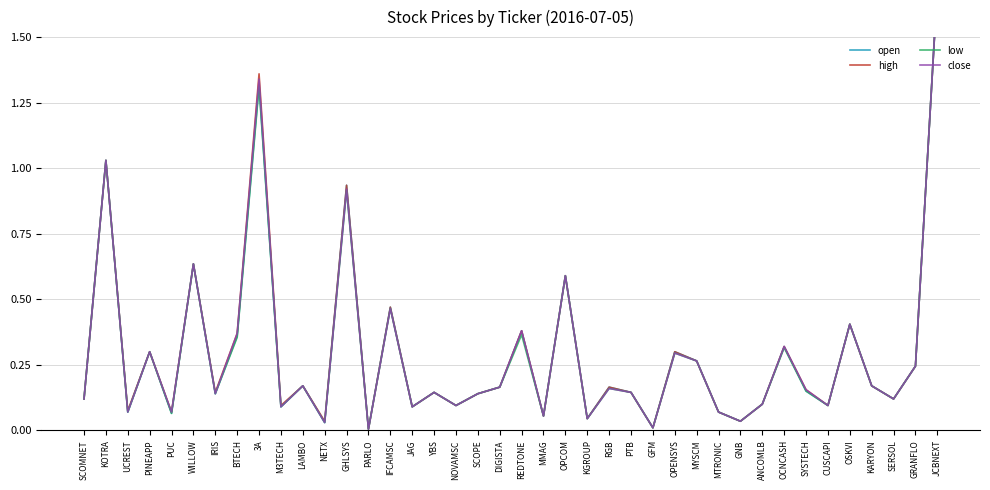

What position from the right is KOTRA?

39